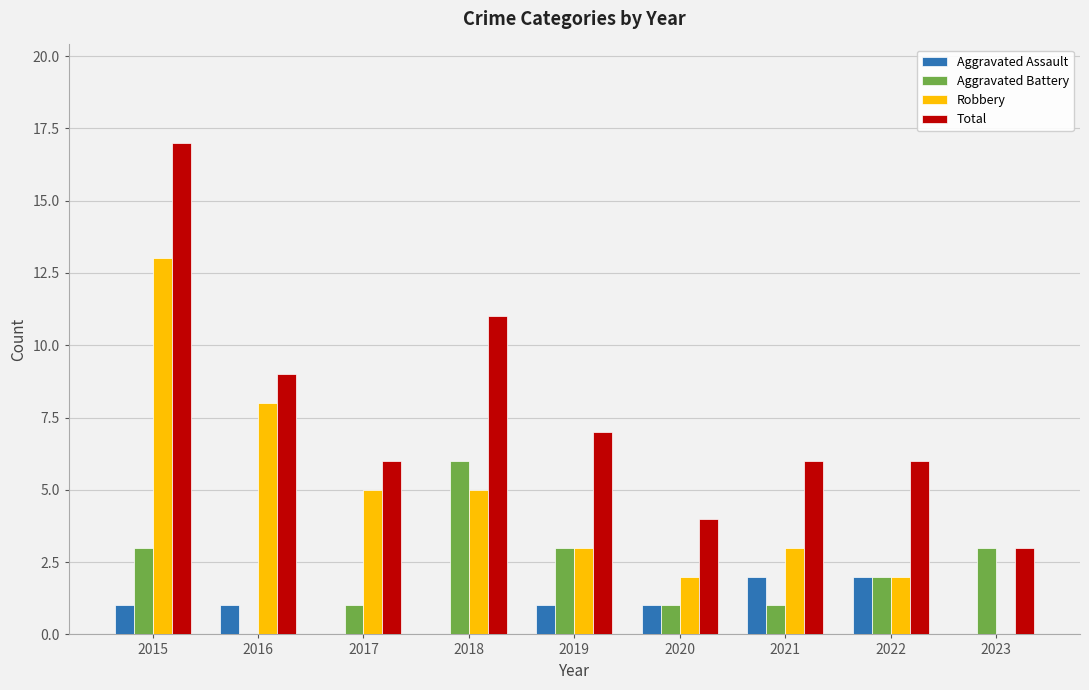

The Total series shows 9 at 2021. True or false?

False